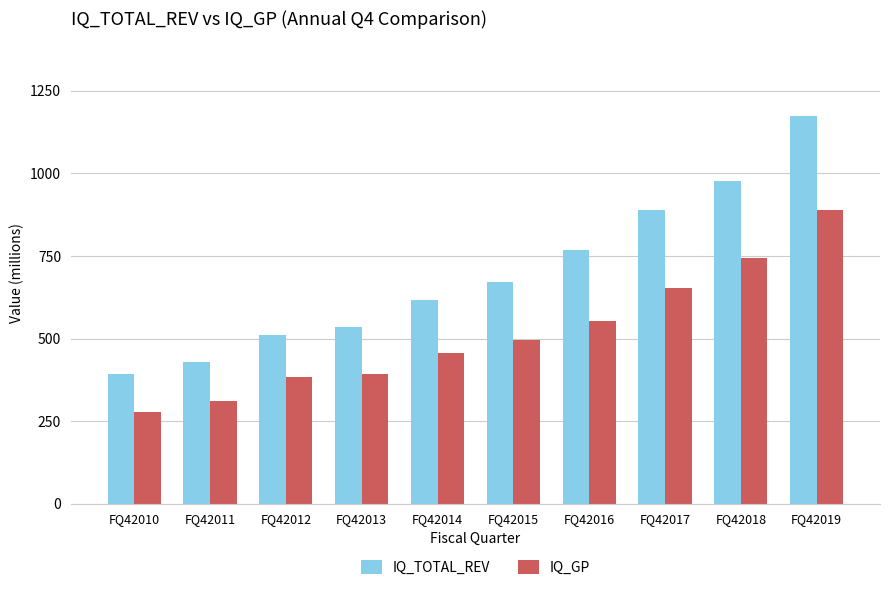

List the series in order of their overall mean, lowest first.

IQ_GP, IQ_TOTAL_REV